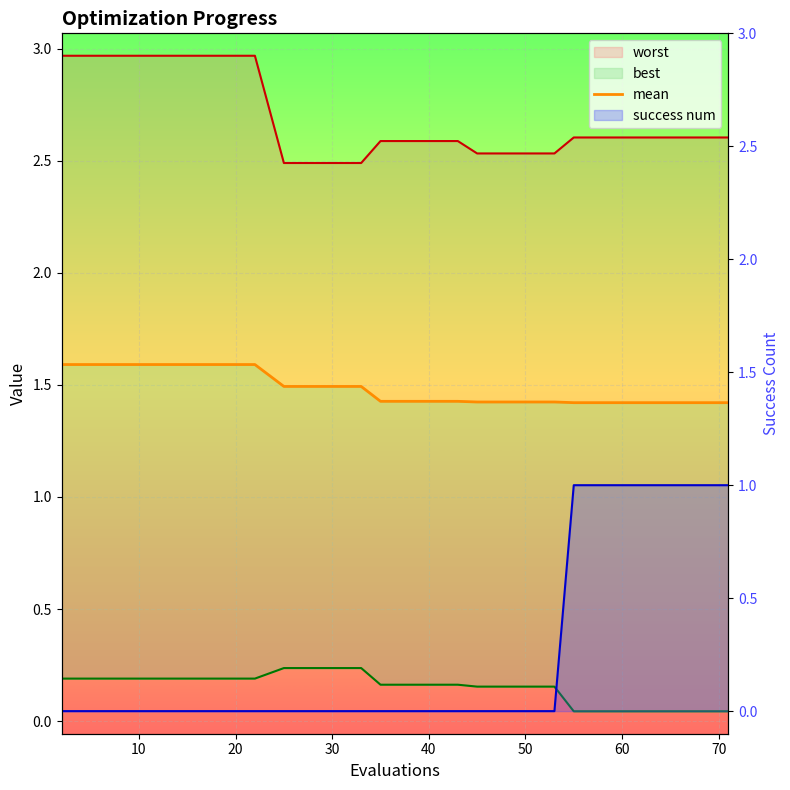

How many values are between 1 and 2?

20